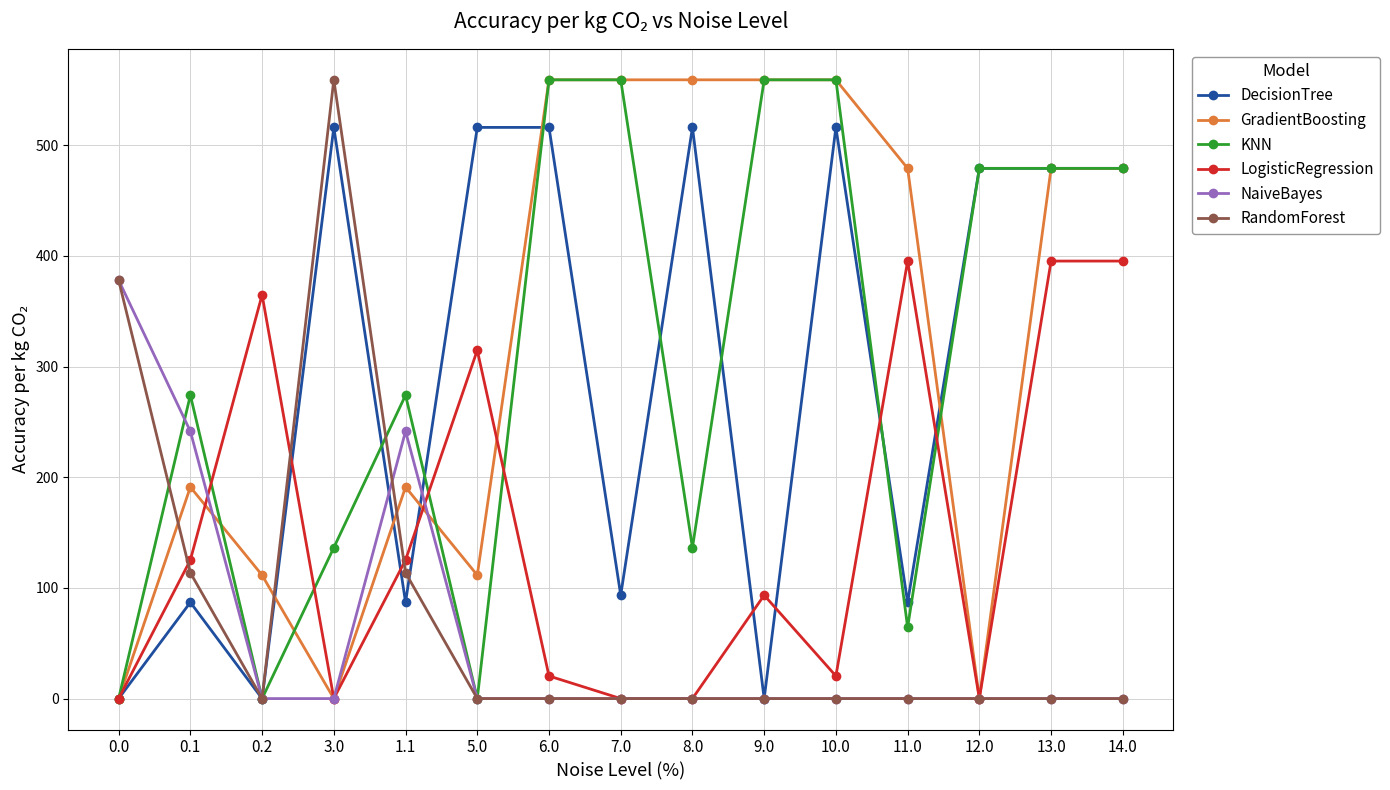

Where is the first local minimum for DecisionTree?

0.2